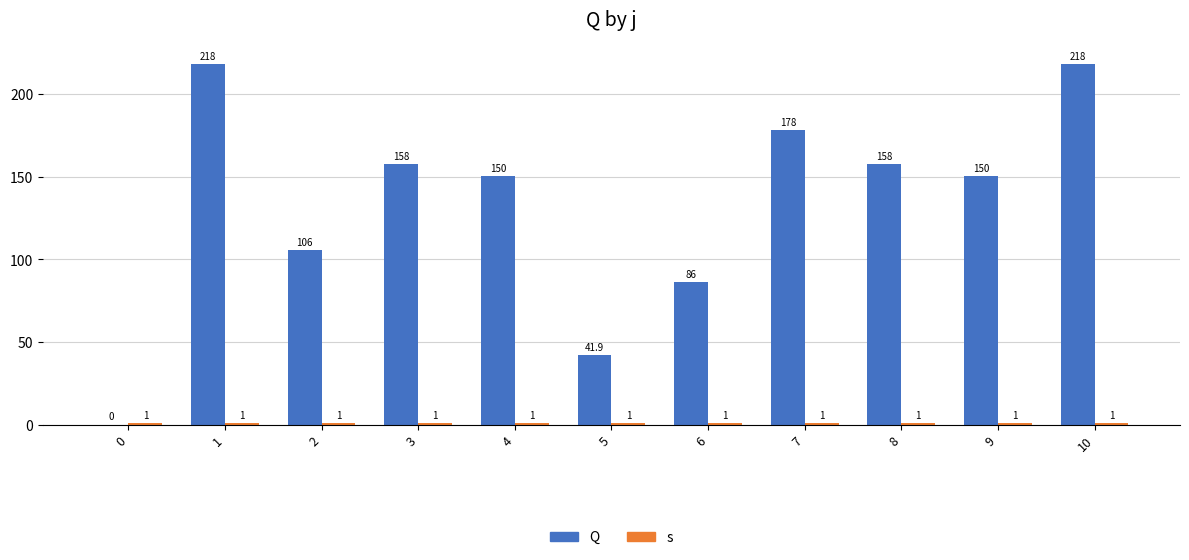

What is the value of the s bar at the 1st from the left?

1.0